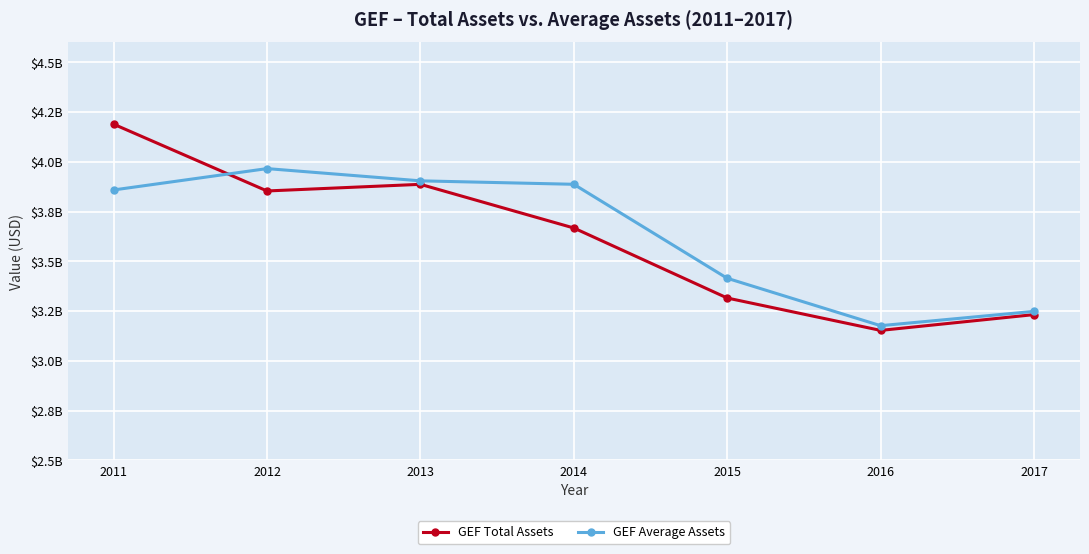

Which series changed the most between 2013 and 2016?

GEF Total Assets